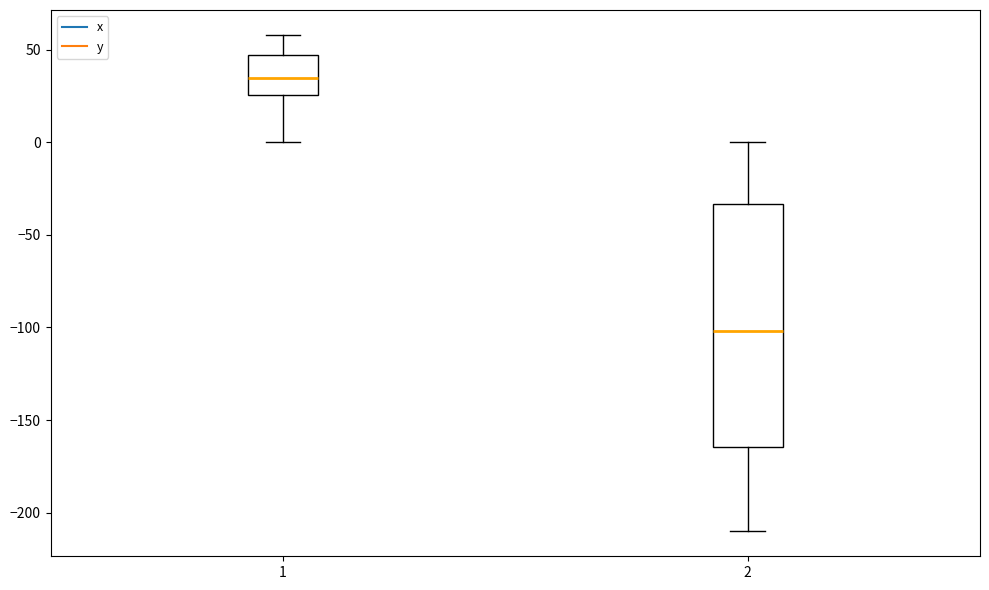

Which box is the tallest, from its lower edge to its upper edge?

2